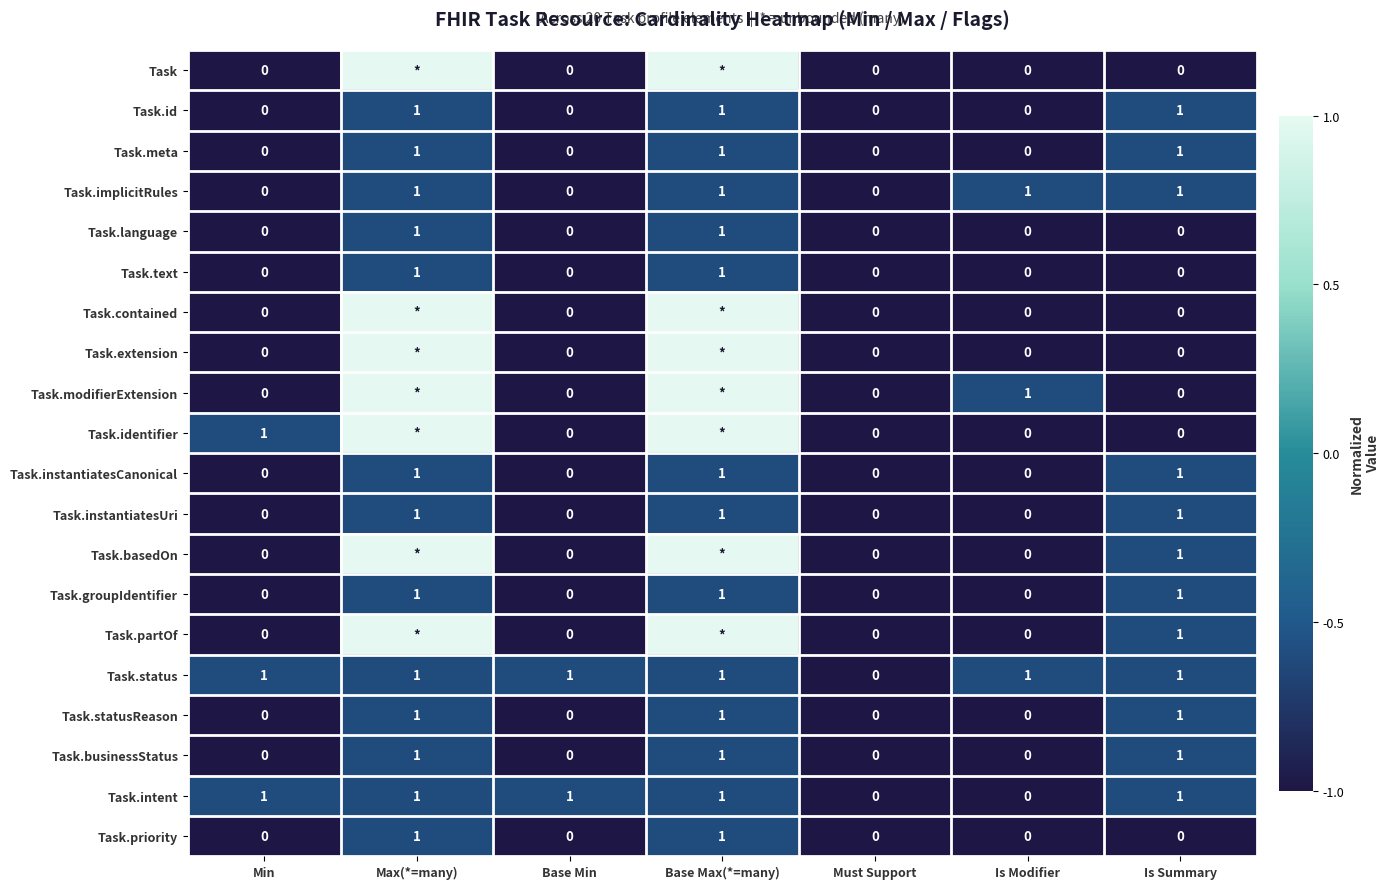

Count the number of categories in the chart.

7